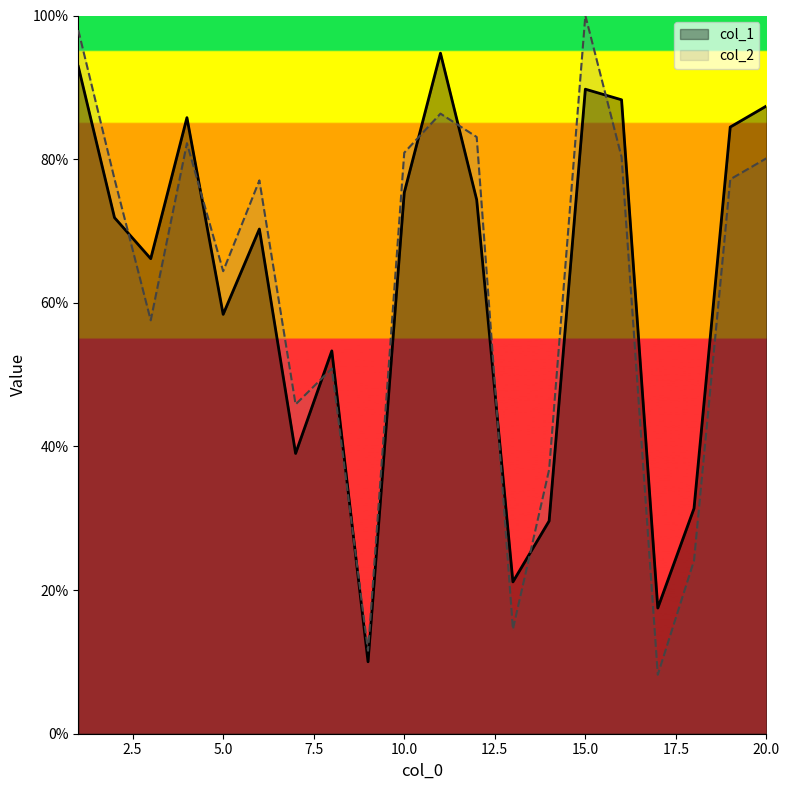

What is the value of the col_1 point at the 18th from the left?

31.4